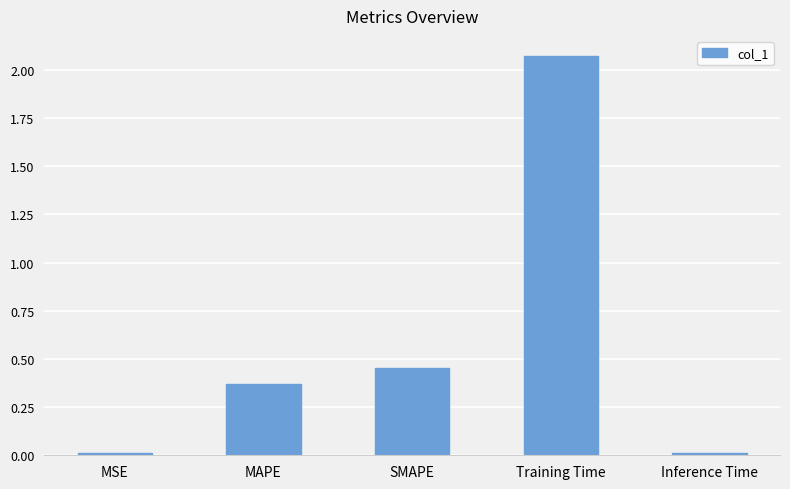

The chart shows a value of 0.0 at MSE. True or false?

True